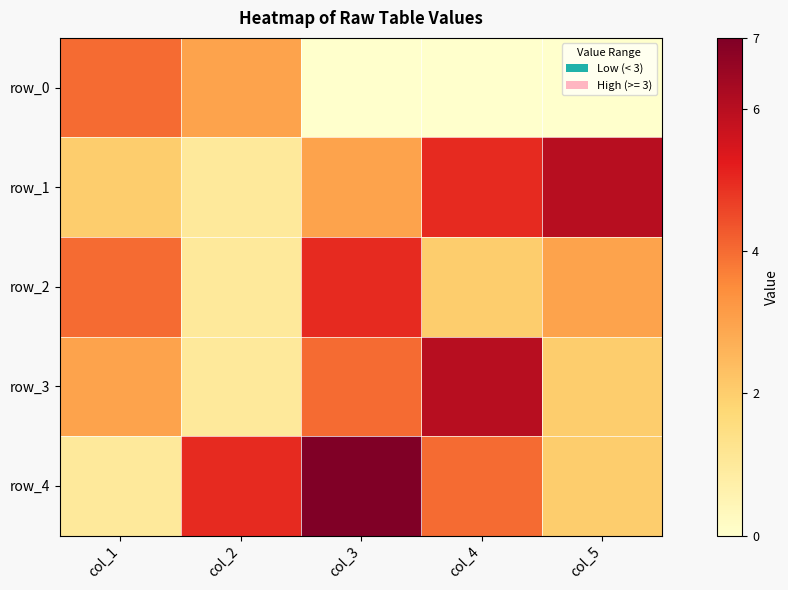

How many row_2 values are between 2 and 4?

3